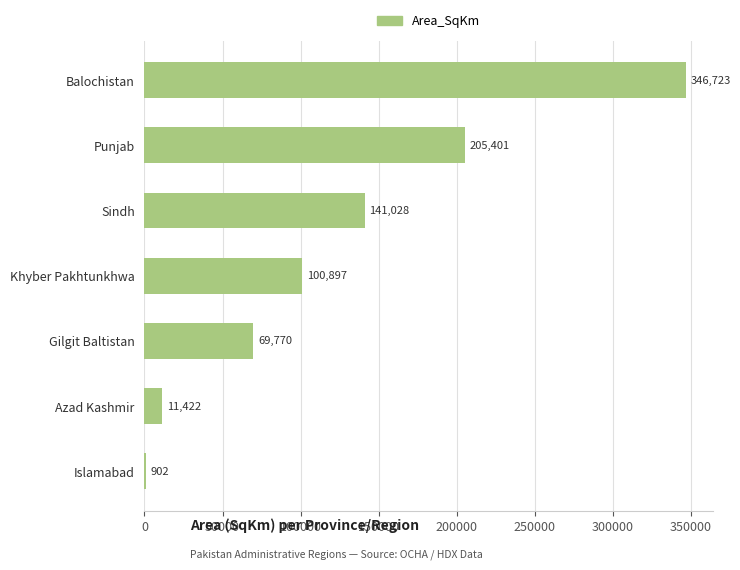

What value does the data have at Punjab?

205401.5